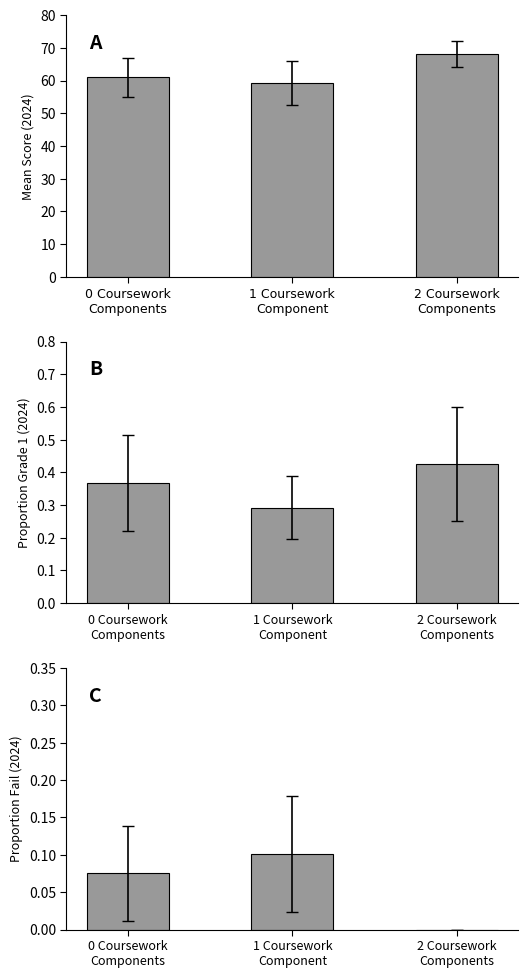

What is the difference between the second highest and minimum values in the Fail Proportion series?

0.1